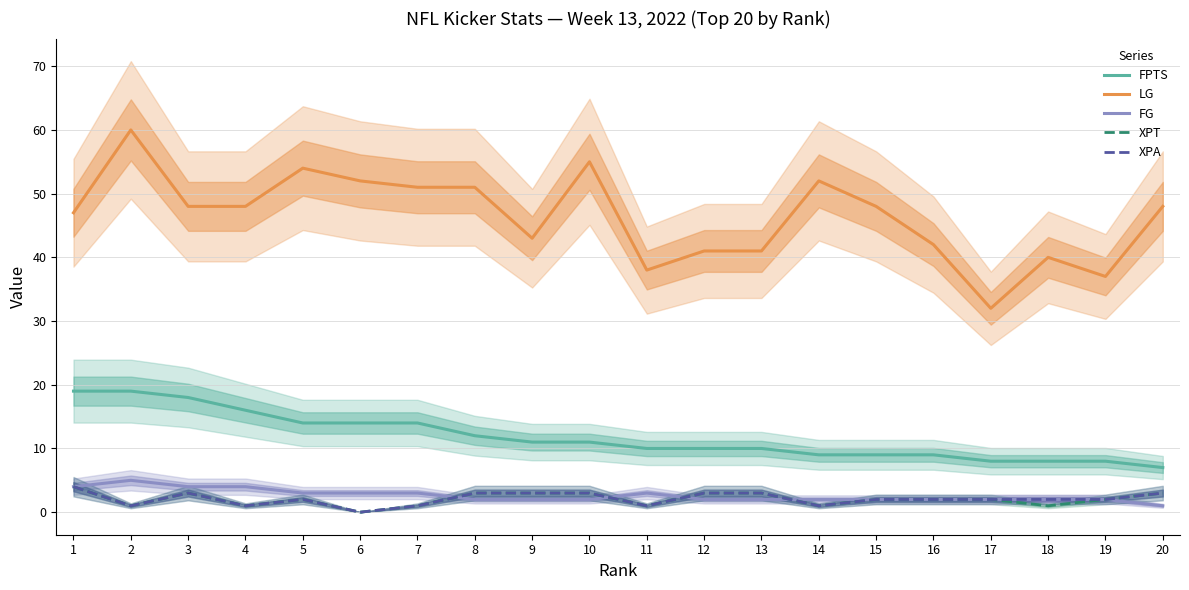

Which has a higher value, 2 or 1?

2